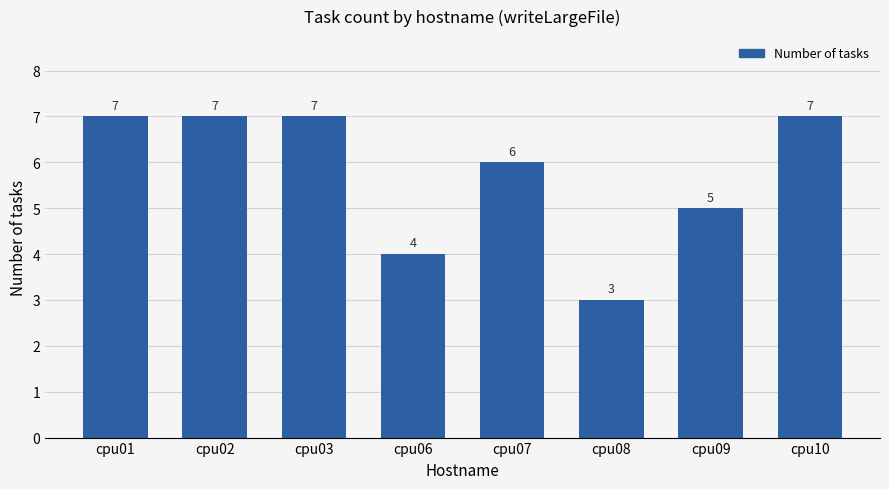

Is it true that the value at cpu07 is 8?

False